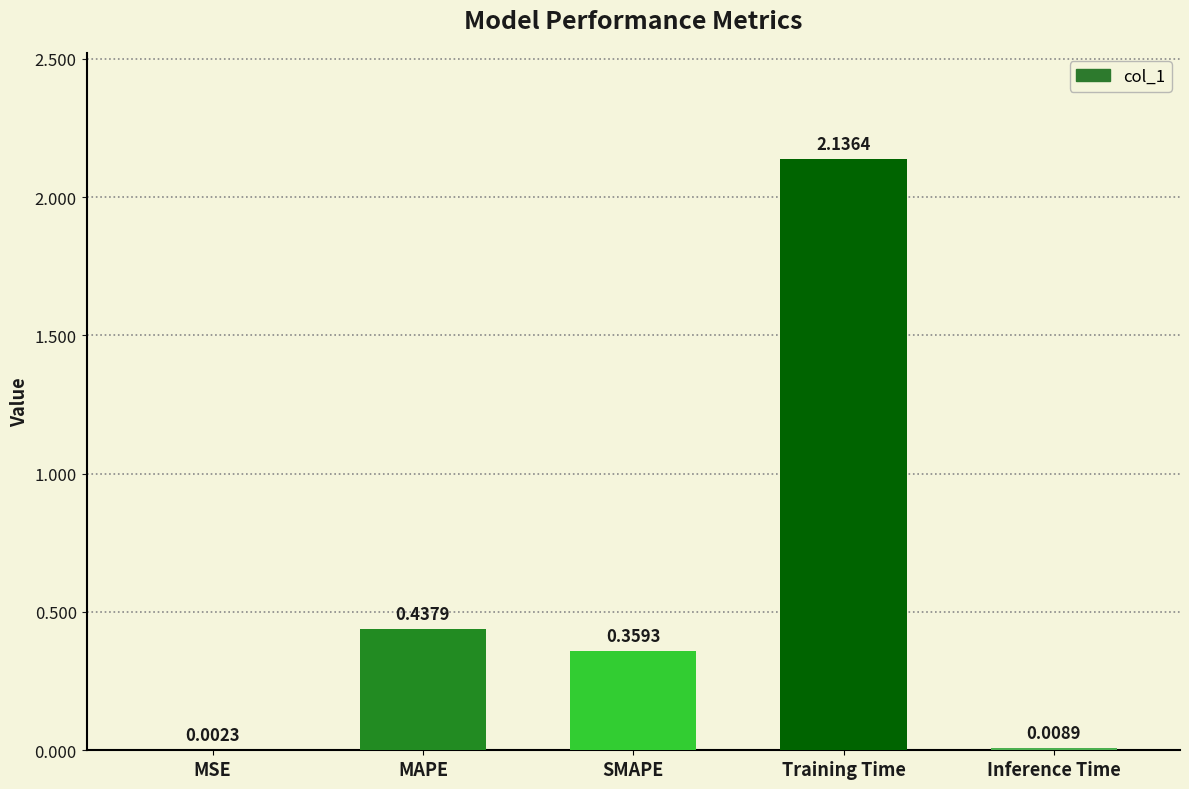

What is the sum of all values?

2.9